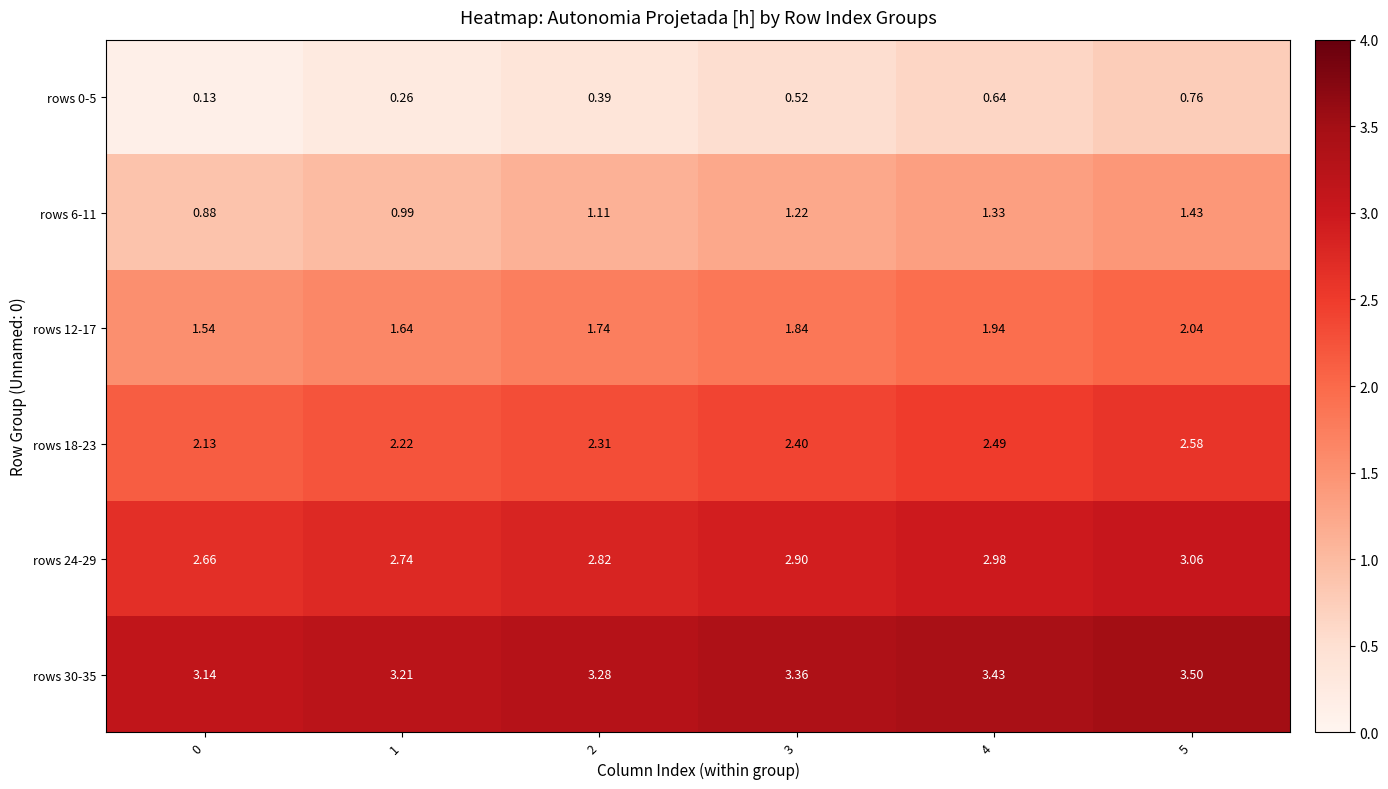

Reading left to right, transcribe all the data shown in this chart.

rows 0-5: 0=0.1	1=0.3	2=0.4	3=0.5	4=0.6	5=0.8
rows 6-11: 0=0.9	1=1.0	2=1.1	3=1.2	4=1.3	5=1.4
rows 12-17: 0=1.5	1=1.6	2=1.7	3=1.8	4=1.9	5=2.0
rows 18-23: 0=2.1	1=2.2	2=2.3	3=2.4	4=2.5	5=2.6
rows 24-29: 0=2.7	1=2.7	2=2.8	3=2.9	4=3.0	5=3.1
rows 30-35: 0=3.1	1=3.2	2=3.3	3=3.4	4=3.4	5=3.5